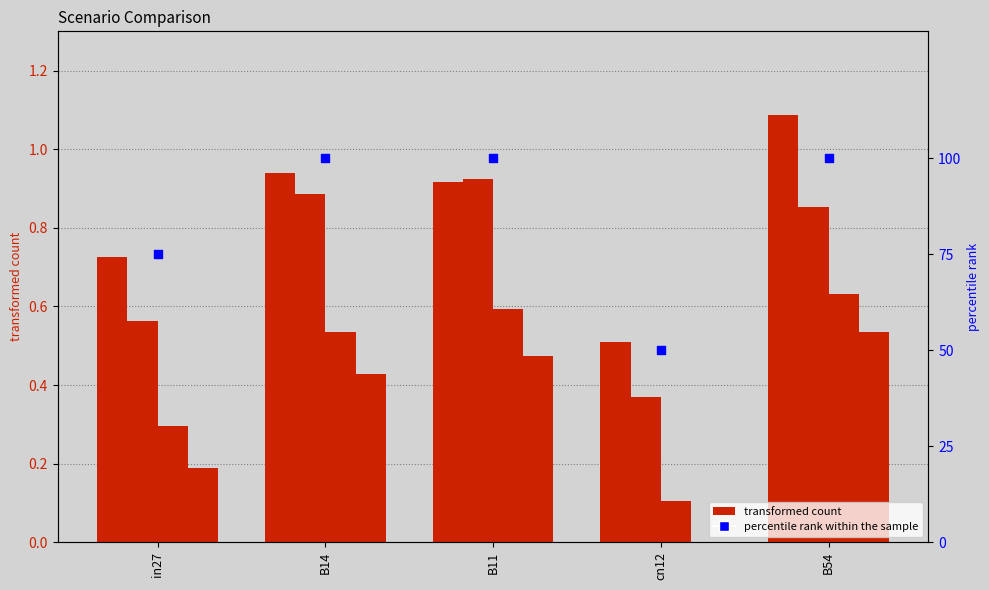

Which series contains the highest Y value?

percentile rank